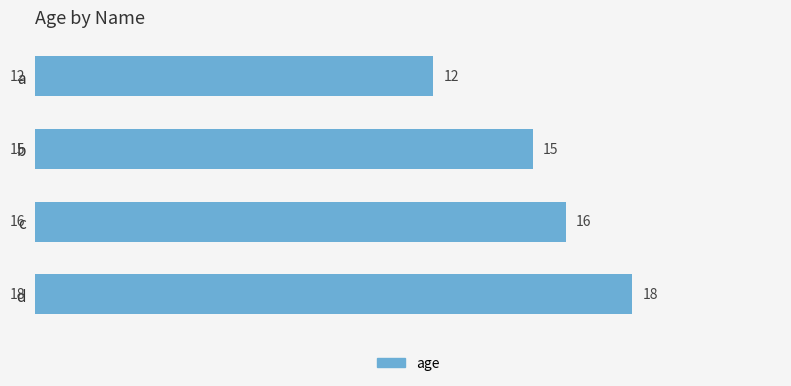

What is the difference between the maximum and minimum values?

6